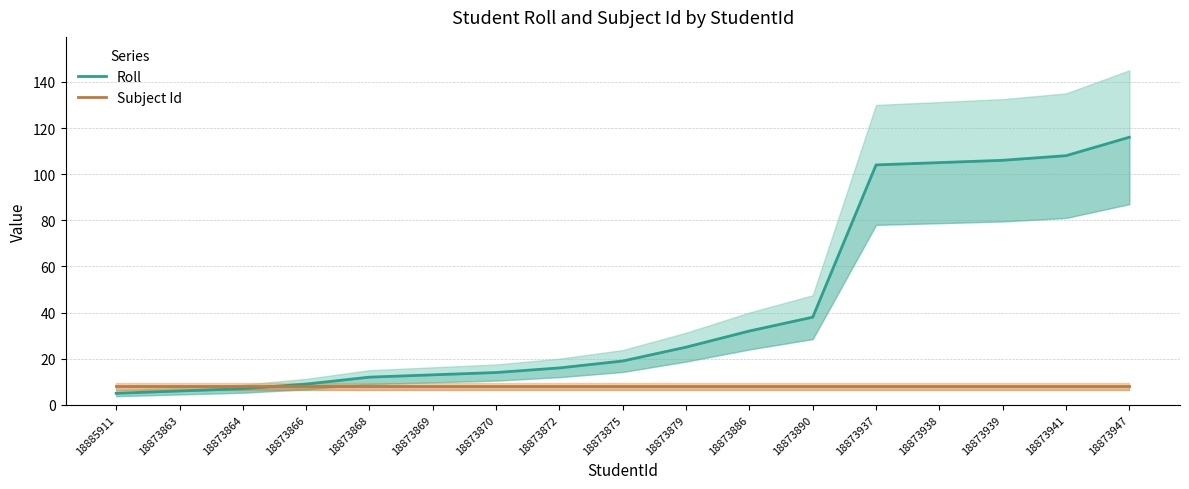

Is it true that Subject Id equals 5 at 18873868?

False